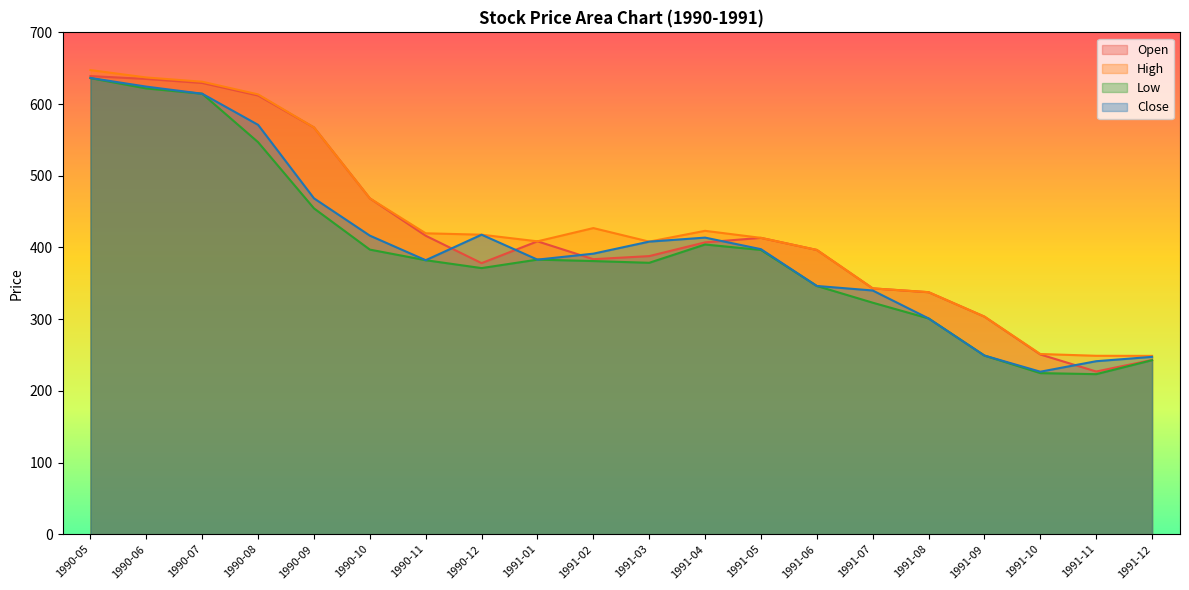

Where is Close nearest to the value 431?

1990-12